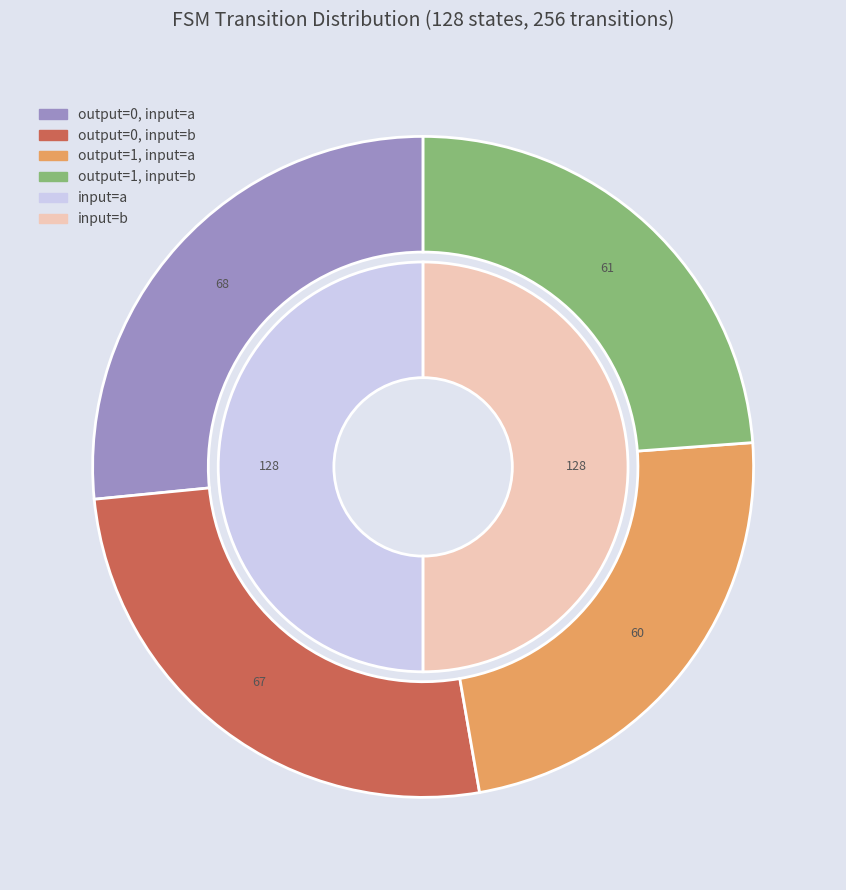

Does output_symbol=1, input=a represent more than half of the total?

No